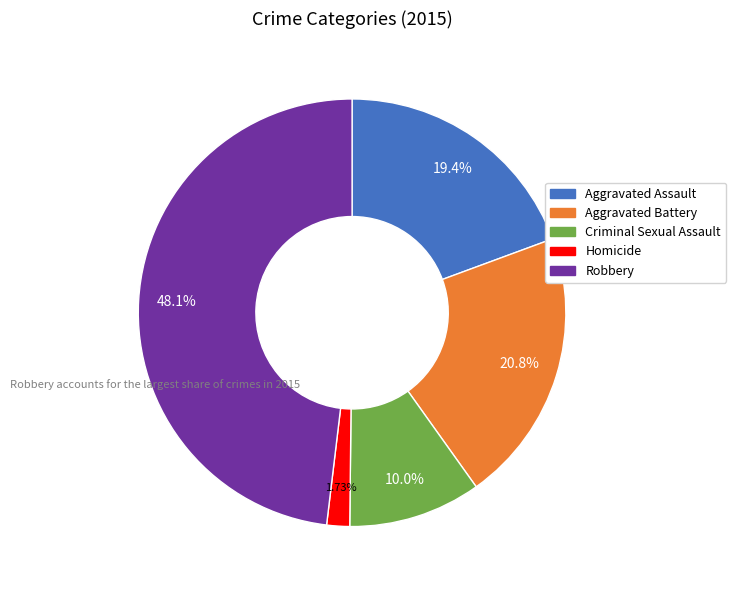

How many segments does this pie chart have?

5